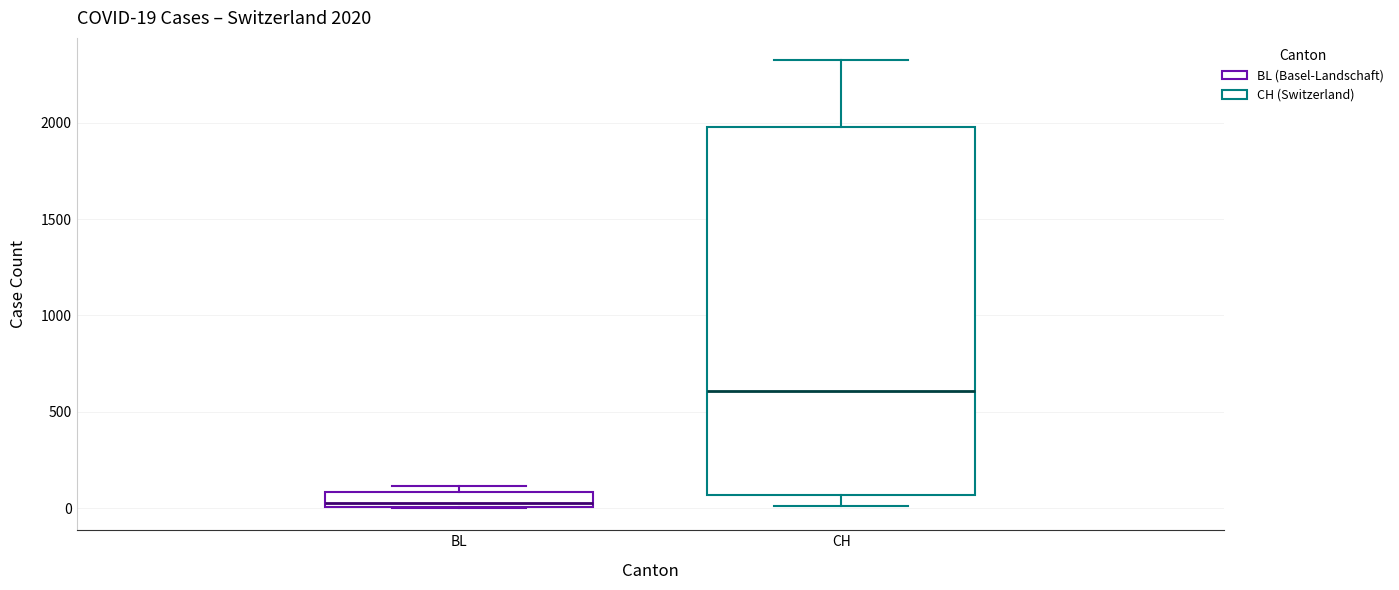

Which box is the tallest, from its lower edge to its upper edge?

CH